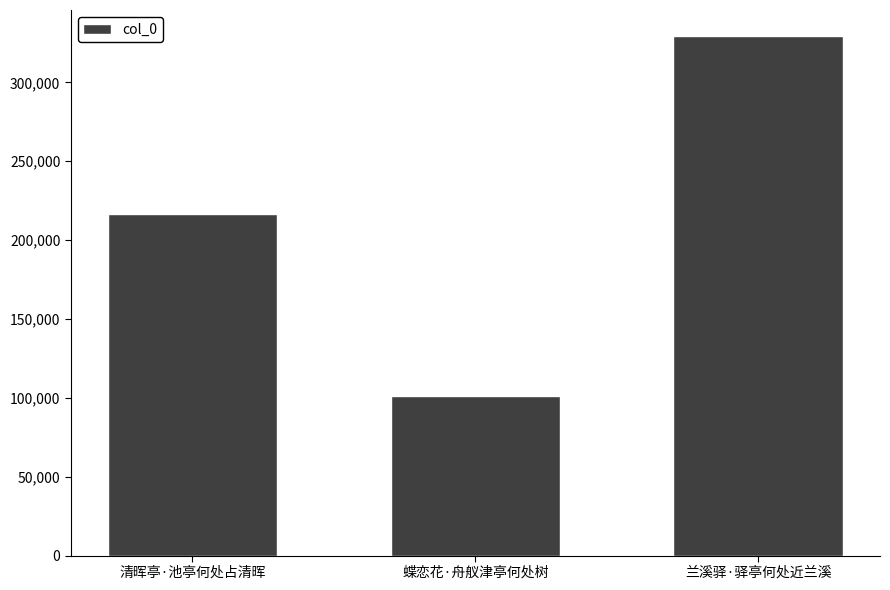

Reading left to right, extract all data points from this chart.

清晖亭·池亭何处占清晖=216744	蝶恋花·舟舣津亭何处树=101474	兰溪驿·驿亭何处近兰溪=329370